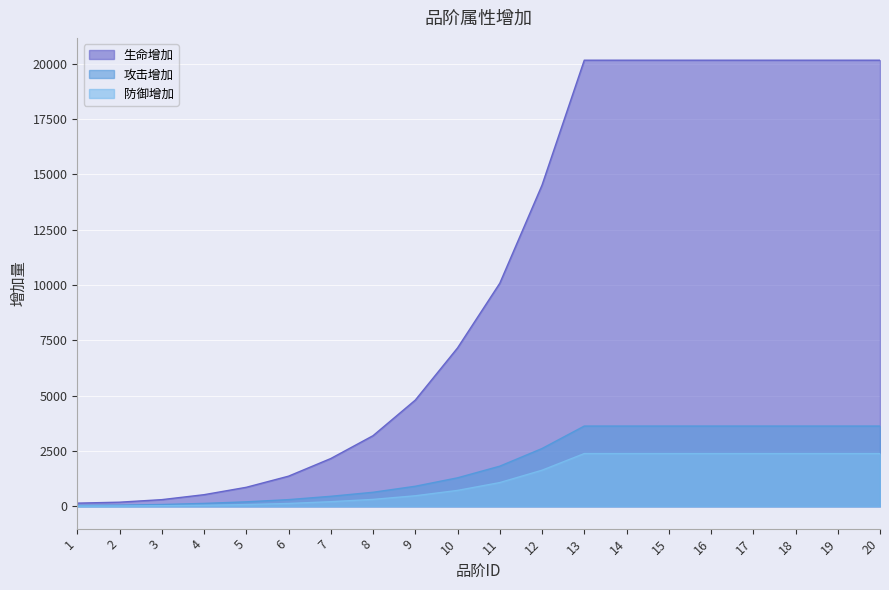

How many lines are shown in the chart?

3